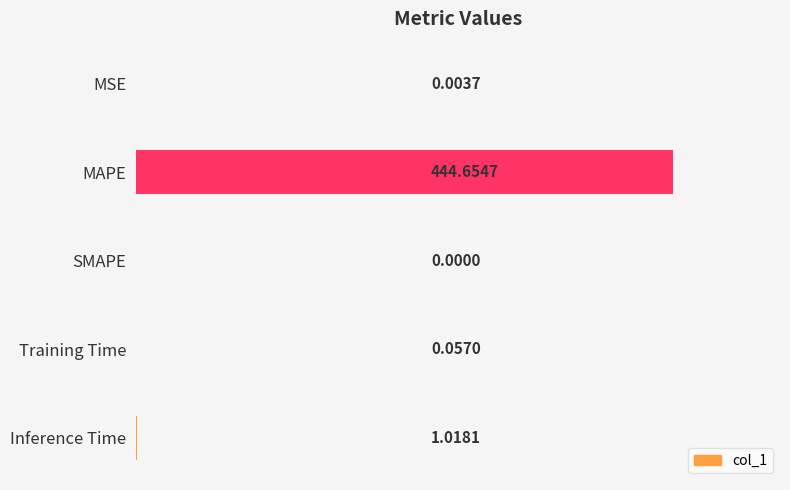

What is the sum of all values?

445.7